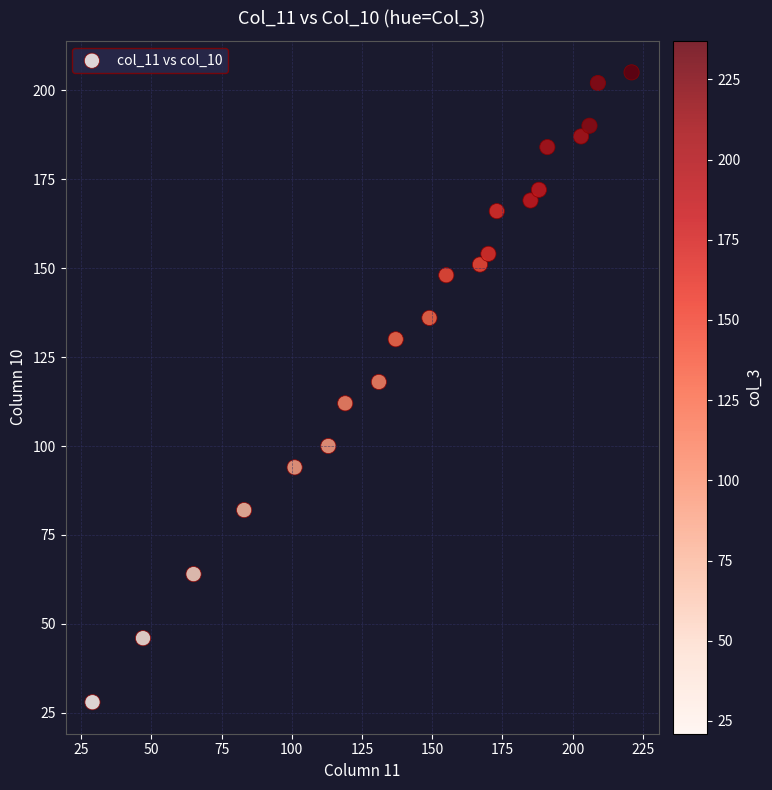

What Y value in the scatter plot is closest to 116?

118